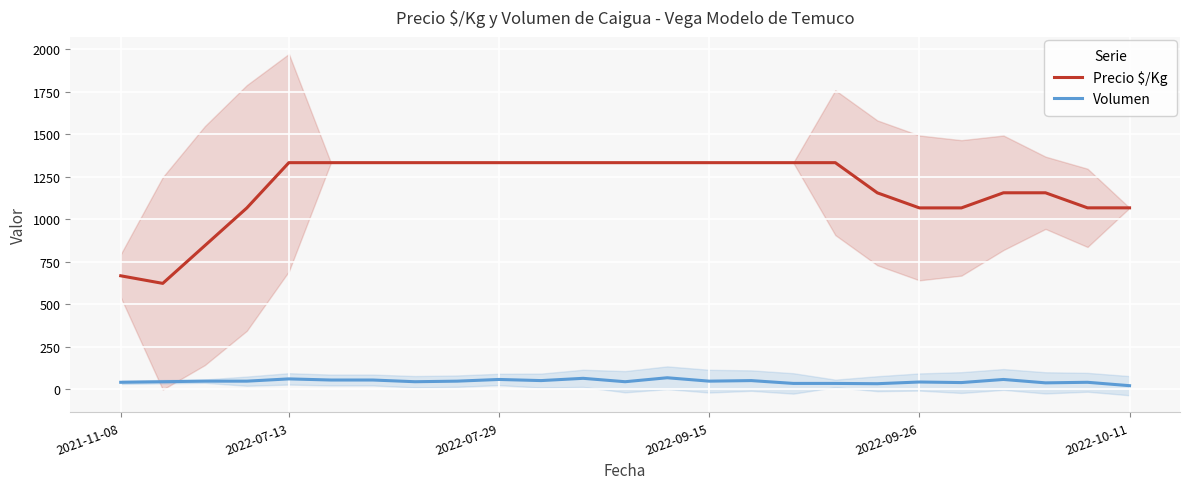

What is the highest value of the Precio $/Kg series?

1333.0